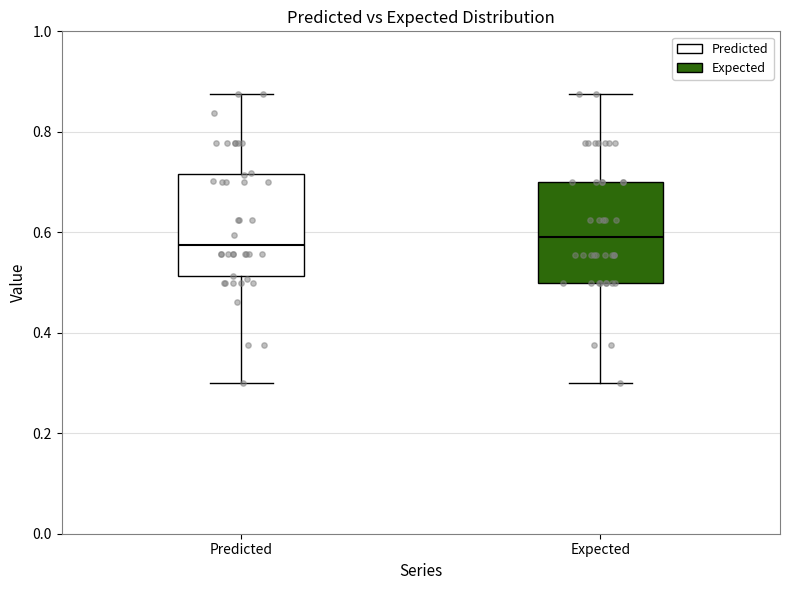

Reading left to right, read every box against the y-axis: the position of its median line, the range the box covers, and the ends of its whiskers. The values are not printed on the chart, so give them approximately, as read against the axis.

Predicted: median 0.58, box 0.52 to 0.72, whiskers 0.30 to 0.88
Expected: median 0.60, box 0.50 to 0.70, whiskers 0.30 to 0.88